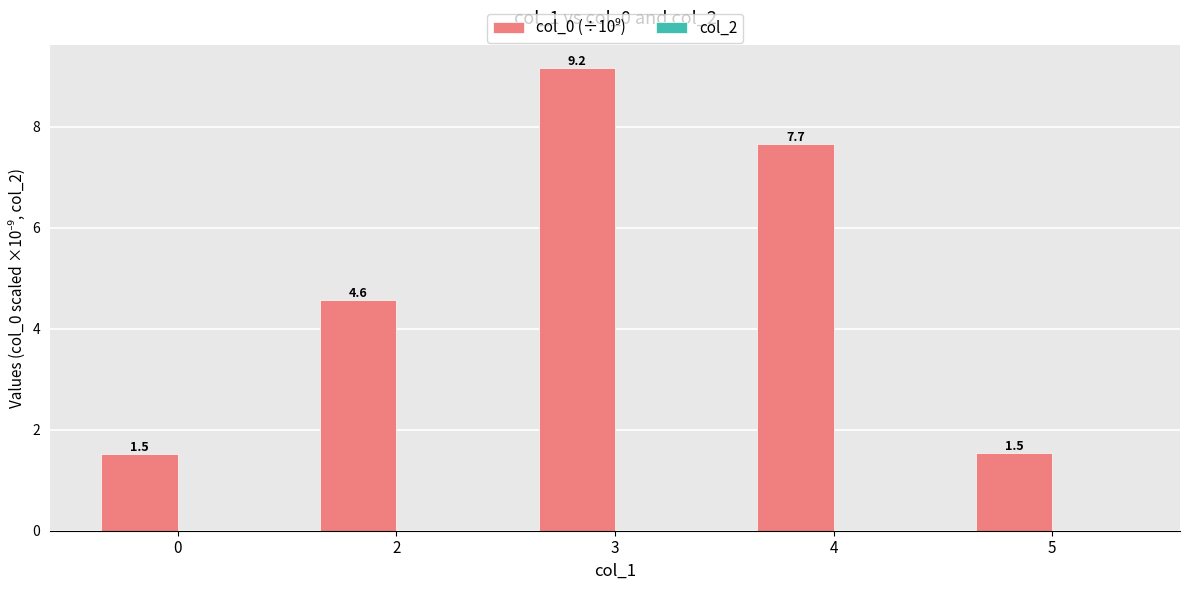

Are the bars horizontal?

No